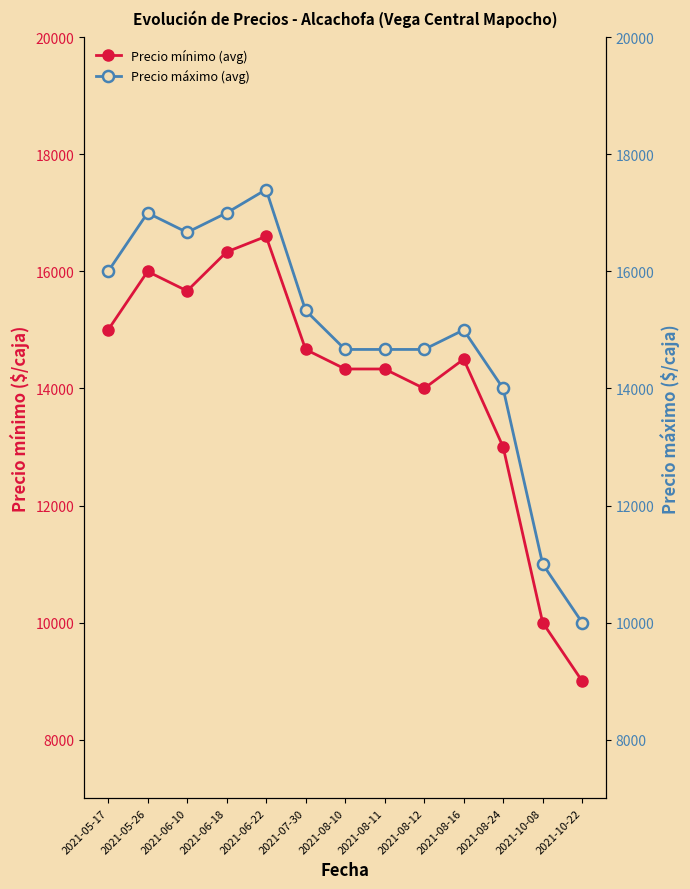

What is the label of the 4th point from the left?

2021-06-18